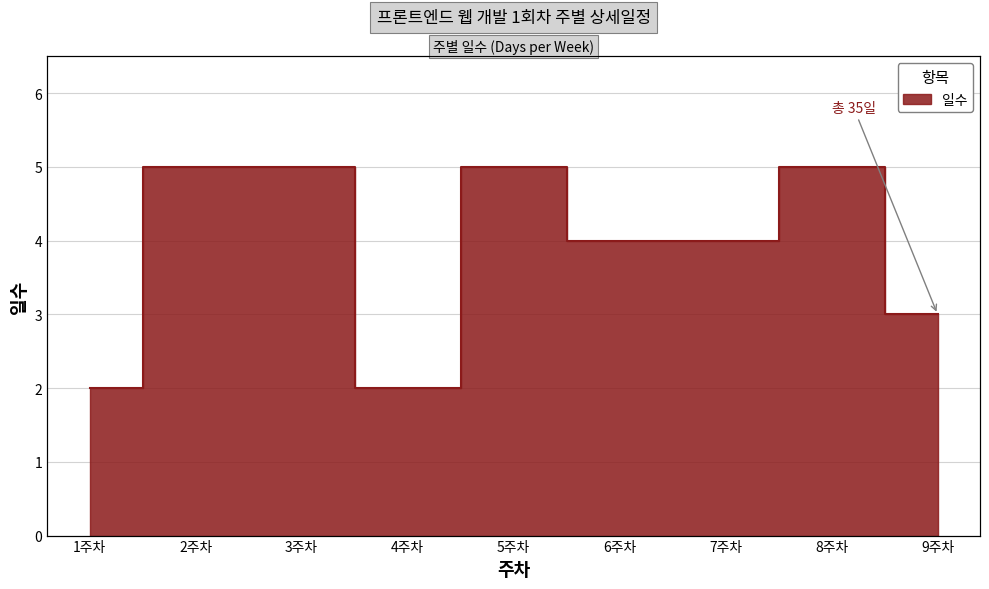

Reading right to left, list all the values displayed in this chart.

3	5	4	4	5	2	5	5	2